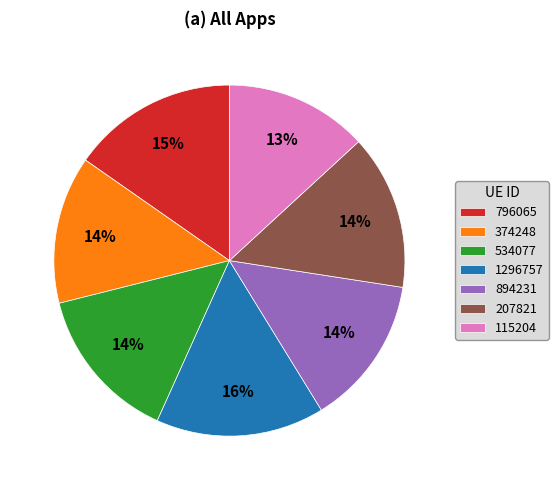

Is 374248 the majority of the pie?

No